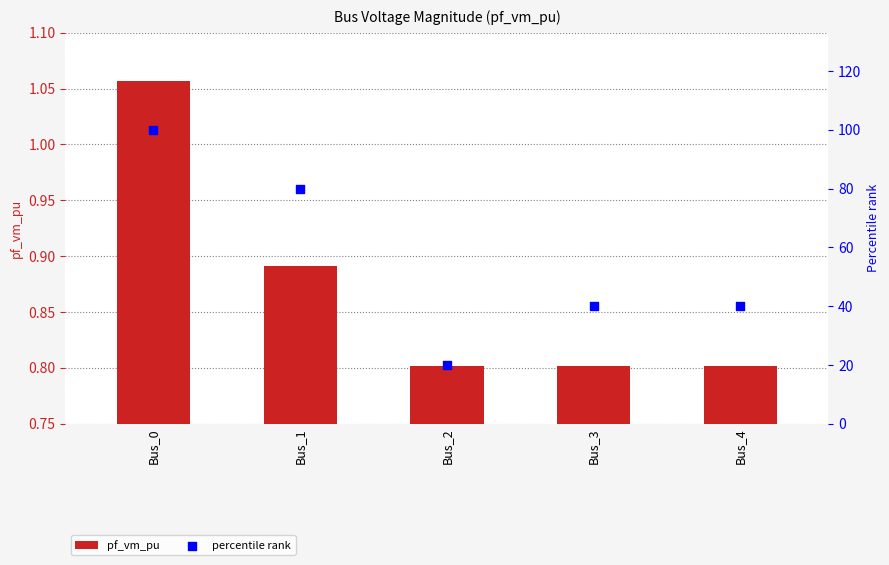

What is the total value across all series at Bus_4?

40.8